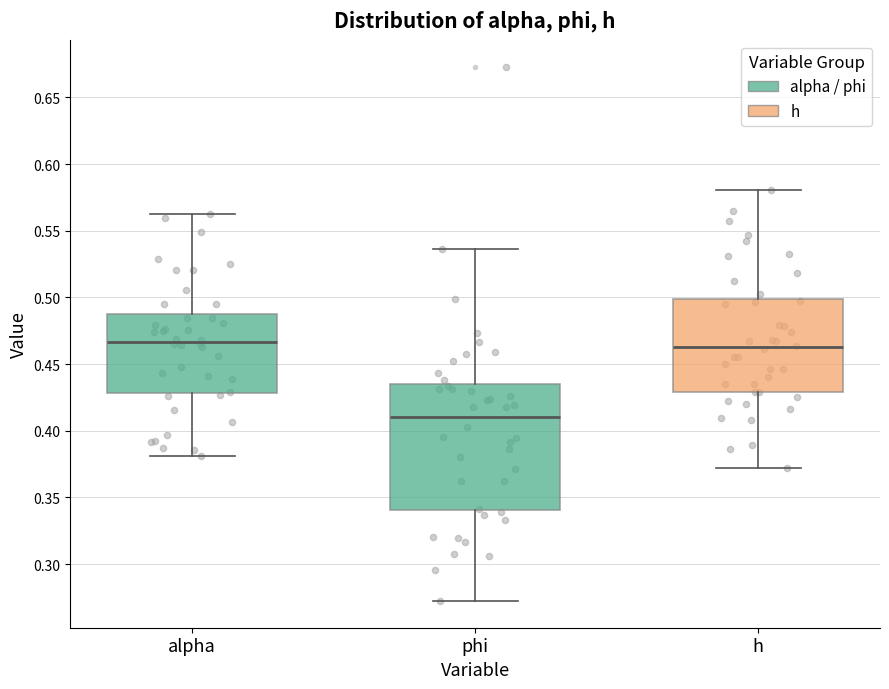

Reading left to right, transcribe this box plot: for each box, give where its median line is, the range the box spans, and where its two whiskers end, as read against the y-axis. The values are not printed on the chart, so give them approximately, as read against the axis.

alpha: median 0.465, box 0.430 to 0.485, whiskers 0.380 to 0.565
phi: median 0.410, box 0.340 to 0.435, whiskers 0.270 to 0.535
h: median 0.465, box 0.430 to 0.500, whiskers 0.370 to 0.580